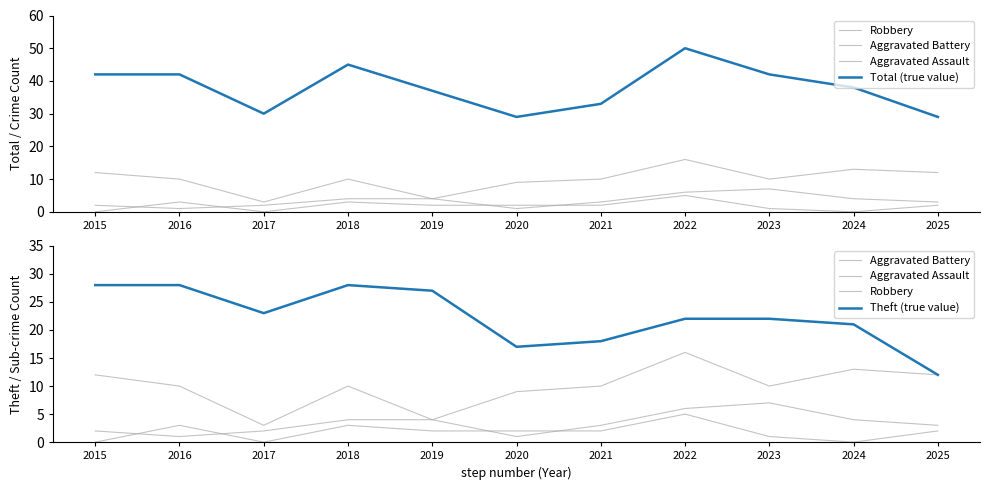

Rank the categories by Robbery value from highest to lowest.

2022, 2024, 2015, 2025, 2016, 2018, 2021, 2023, 2020, 2019, 2017